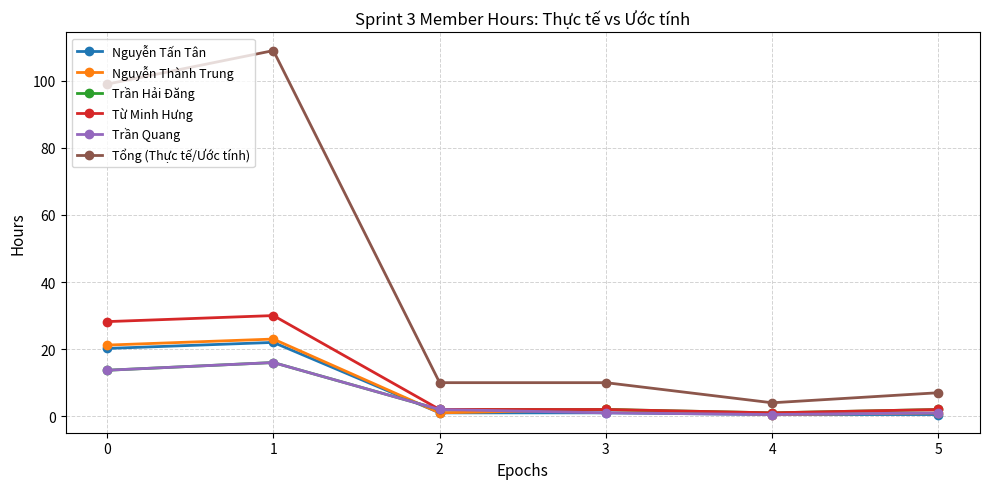

Which label corresponds to the largest value in the chart?

1